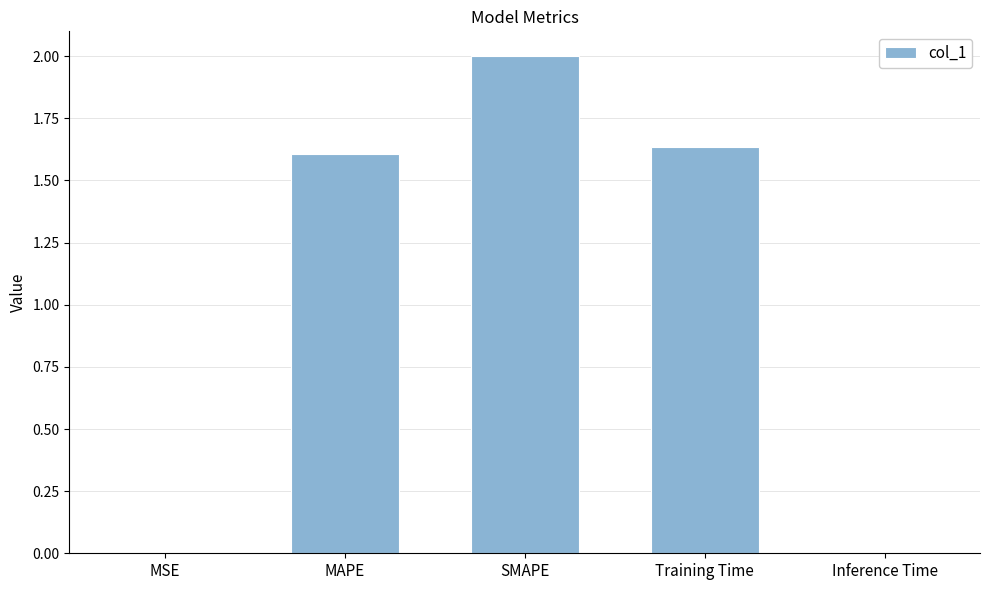

Where does the data first go above 1?

MAPE